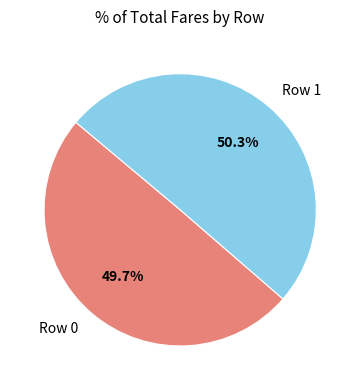

To the nearest percent, what percentage of the pie is Row 0?

50%